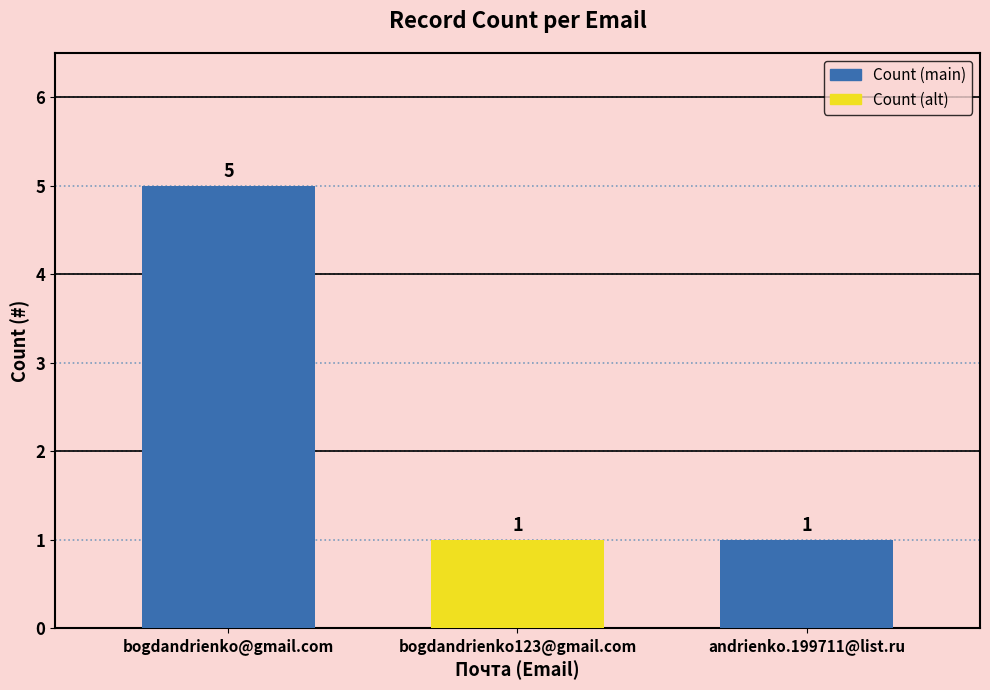

Reading left to right, transcribe all the data shown in this chart.

5	1	1